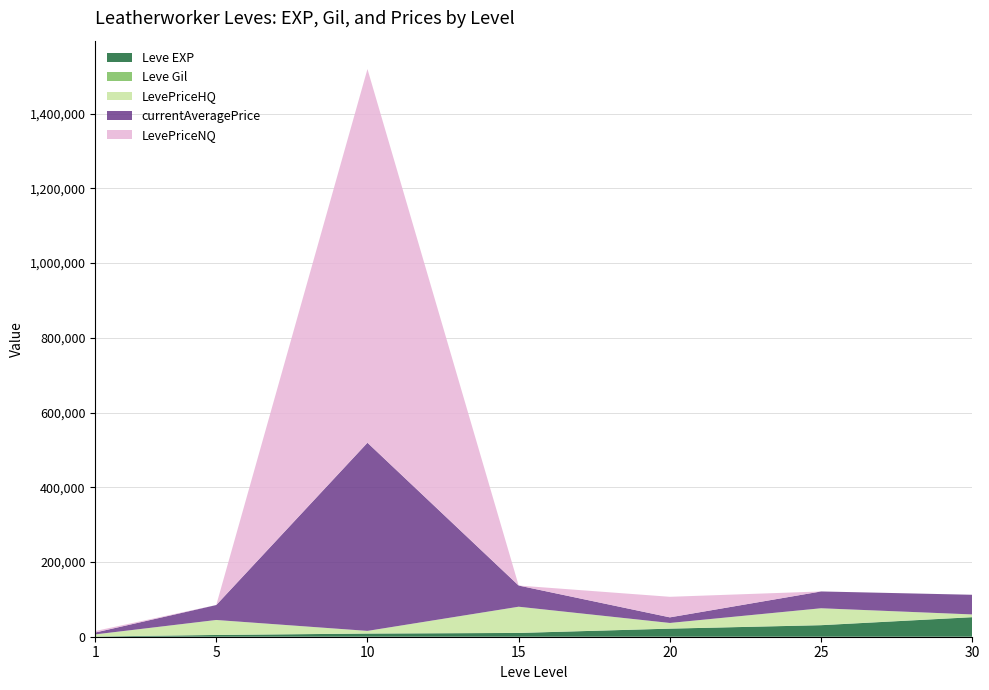

At which category is the sum across all series the highest?

10